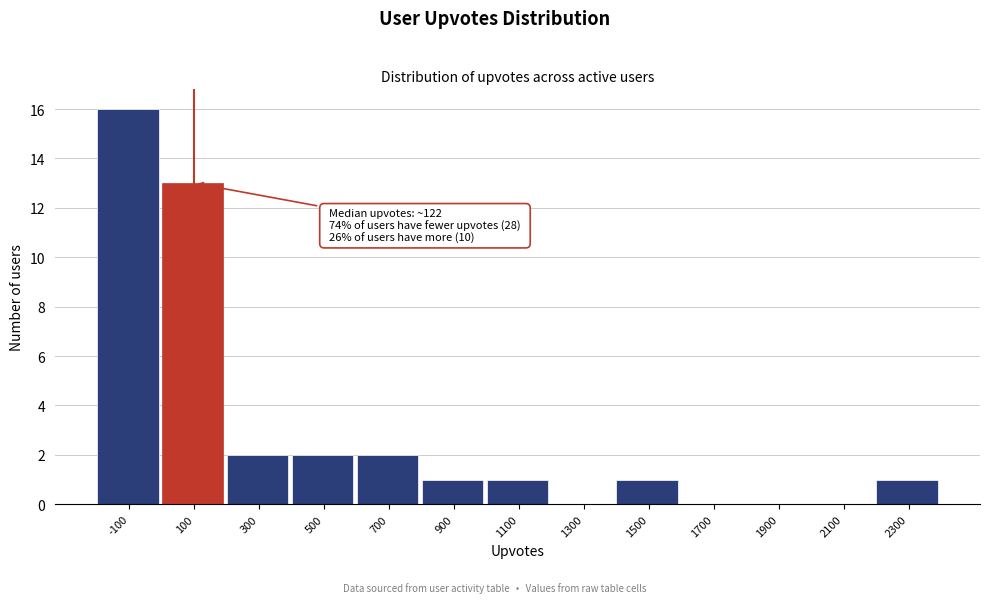

Reading left to right, transcribe all the data shown in this chart.

-100=16	100=13	300=2	500=2	700=2	900=1	1100=1	1300=0	1500=1	1700=0	1900=0	2100=0	2300=1